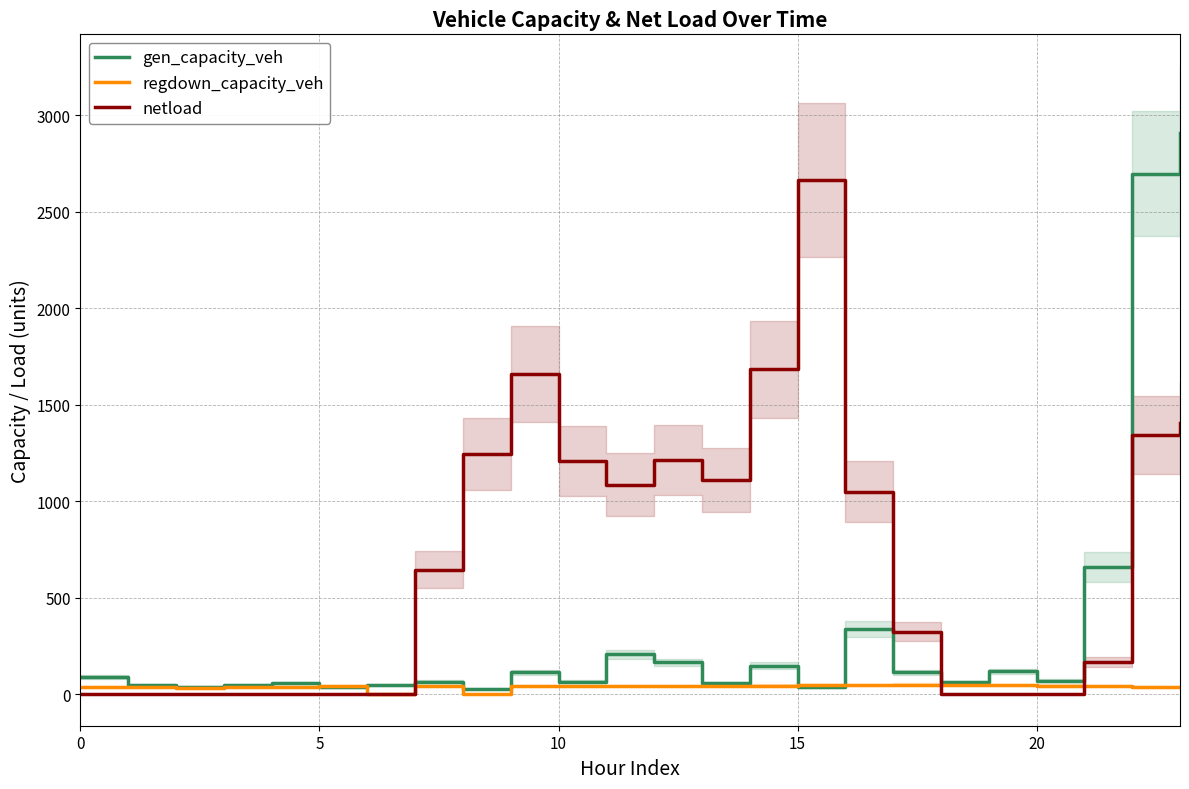

How many lines are shown in the chart?

3